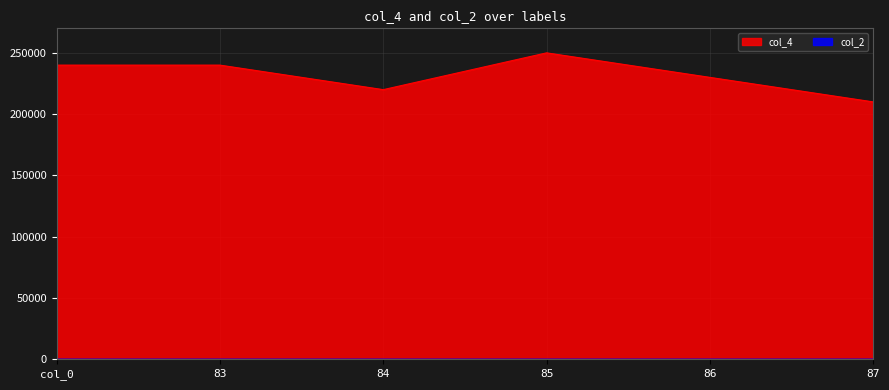

What is the value of the 4th point from the left?

250000